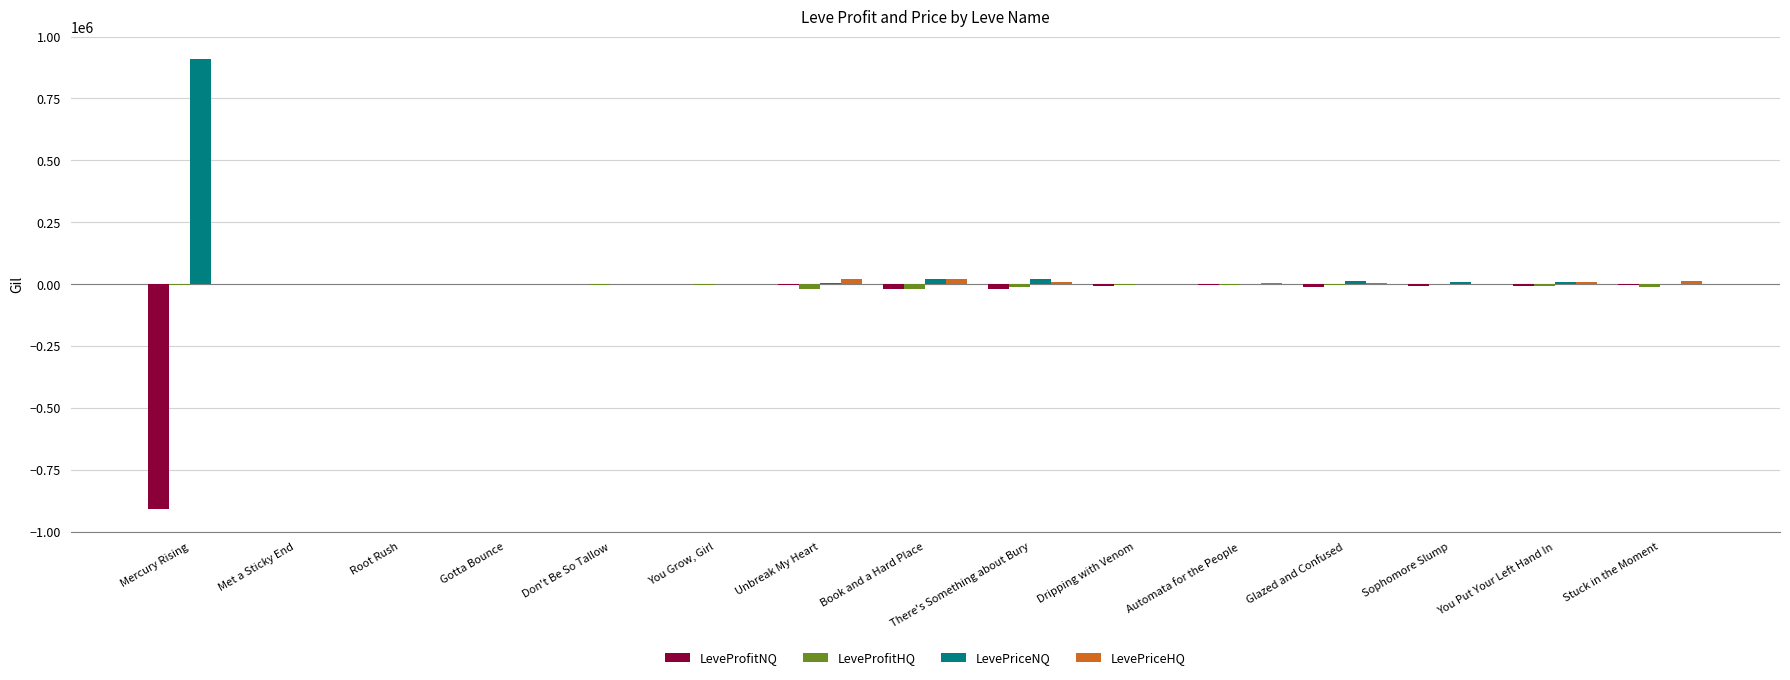

Is the value of LeveProfitNQ at Stuck in the Moment greater than the value of LevePriceNQ at Mercury Rising?

No